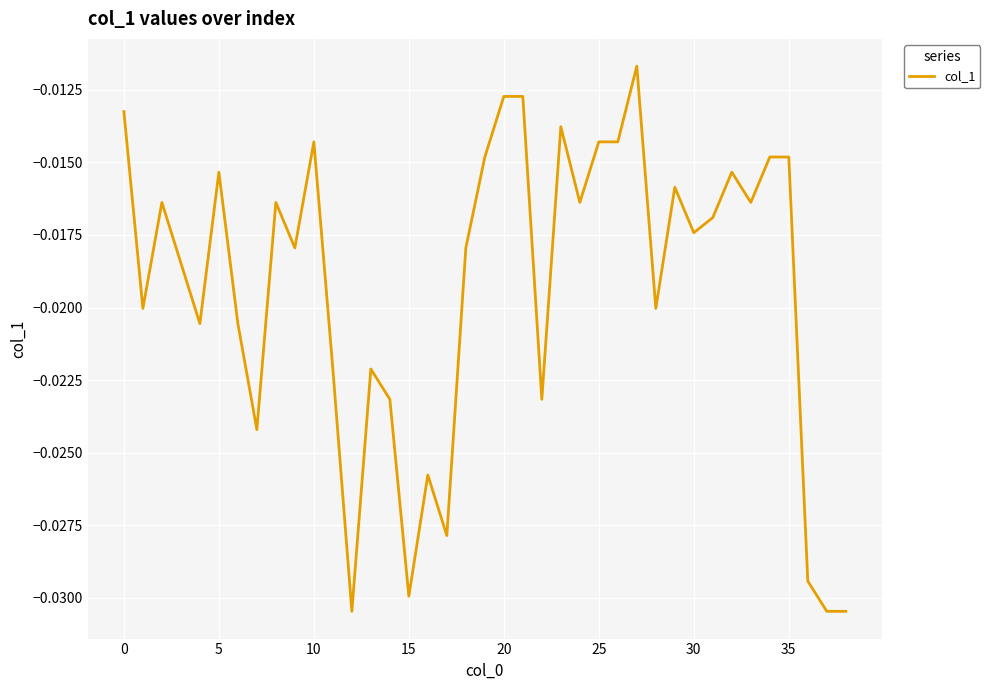

Is this an area chart (filled region under the line)?

No